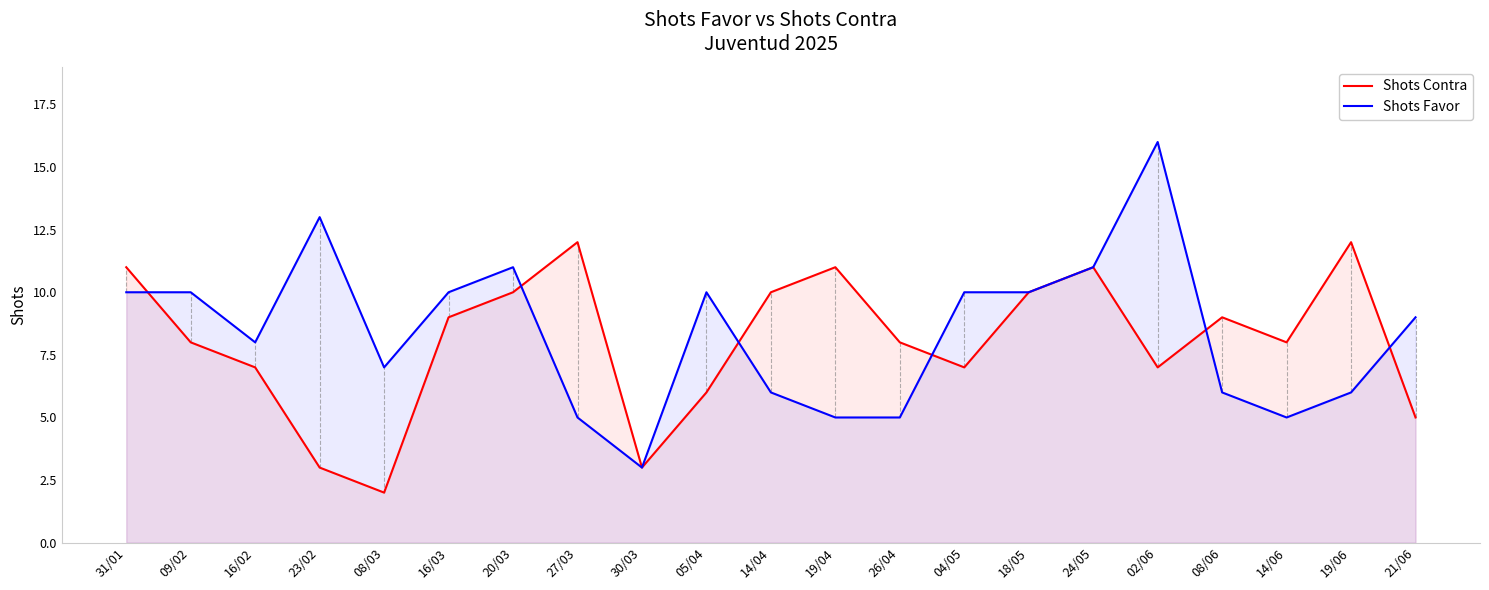

What is the difference between the maximum and minimum values in the Shots Contra series?

10